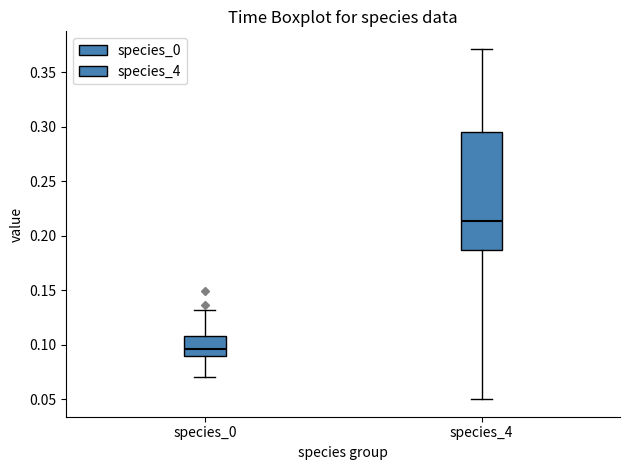

Which box's median line is the lowest?

species_0